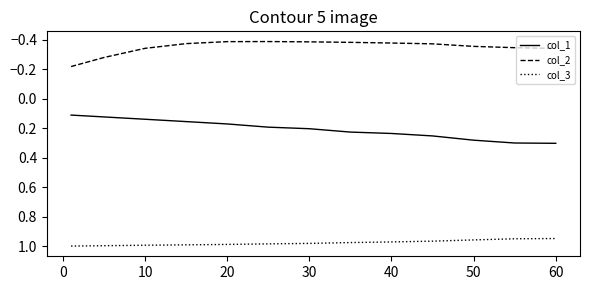

List the series in order of their overall mean, lowest first.

col_2, col_1, col_3